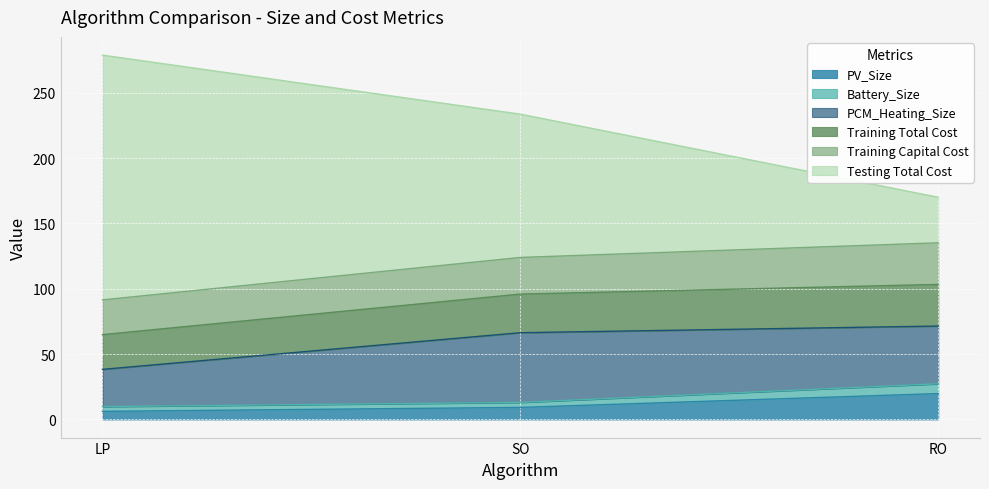

How many data points in Battery_Size are above 12?

2